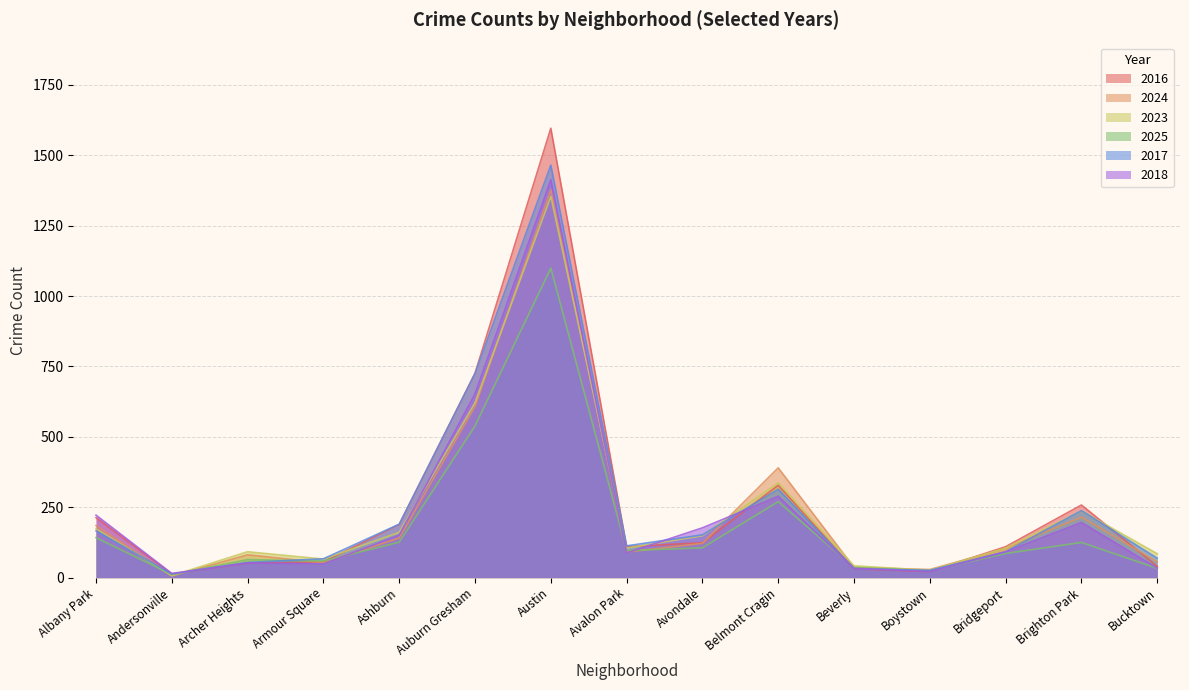

At which category does 2017 reach its first local valley?

Andersonville